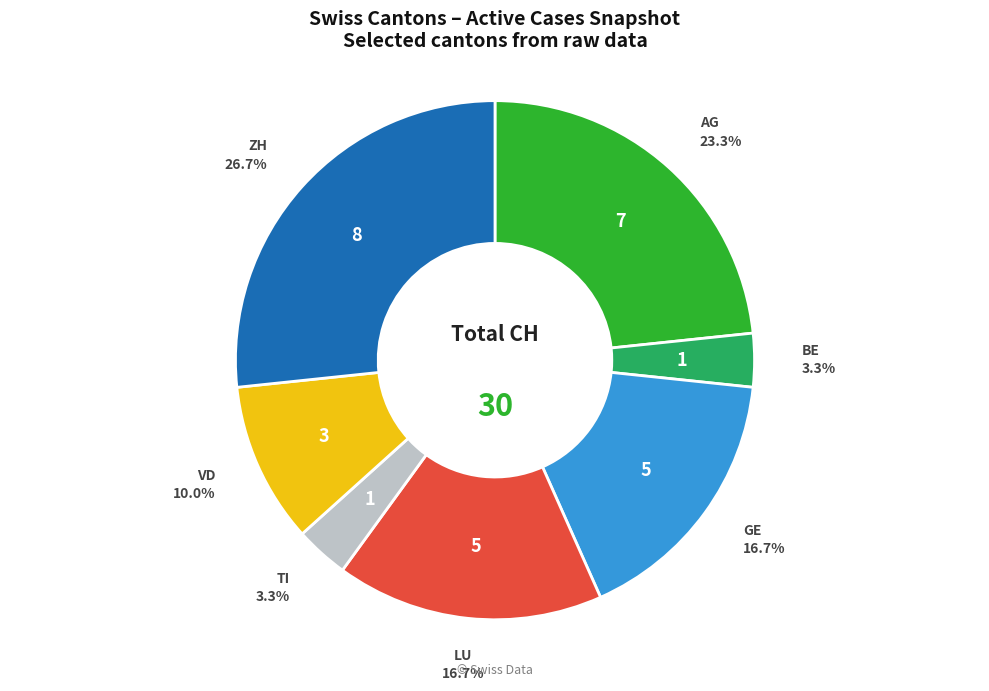

To the nearest percent, what is the difference between the largest and smallest slice percentages?

23%